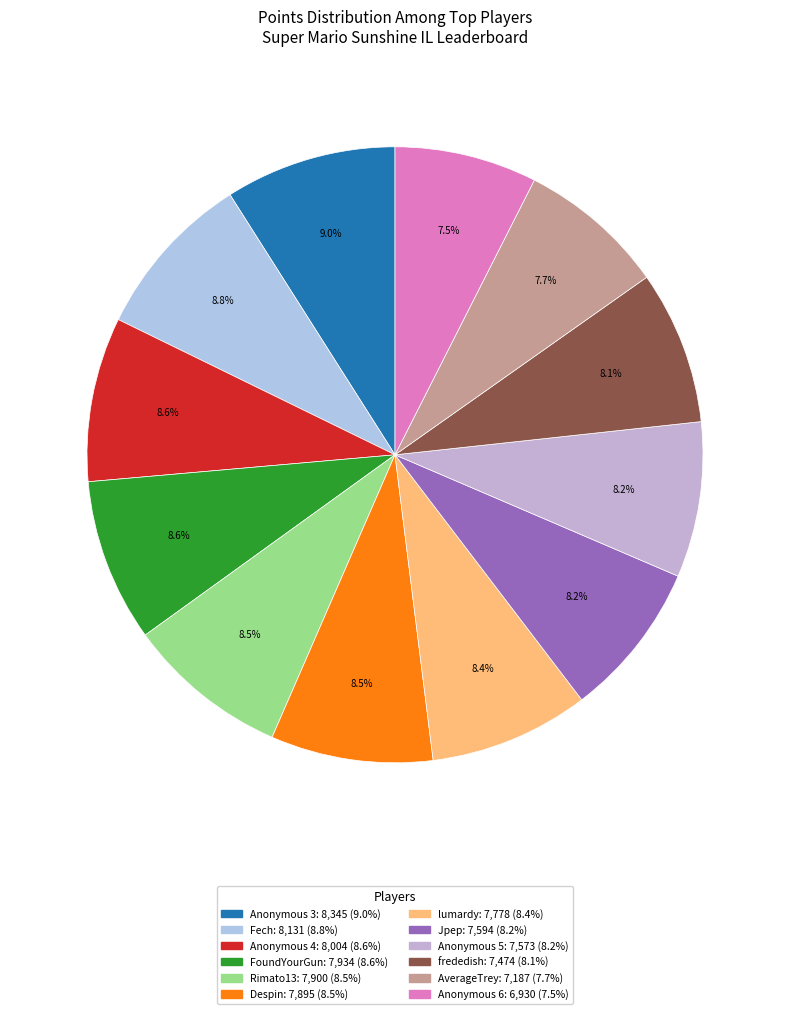

Rank the categories by value from highest to lowest.

Anonymous 3, Fech, Anonymous 4, FoundYourGun, Rimato13, Despin, lumardy, Jpep, Anonymous 5, frededish, AverageTrey, Anonymous 6